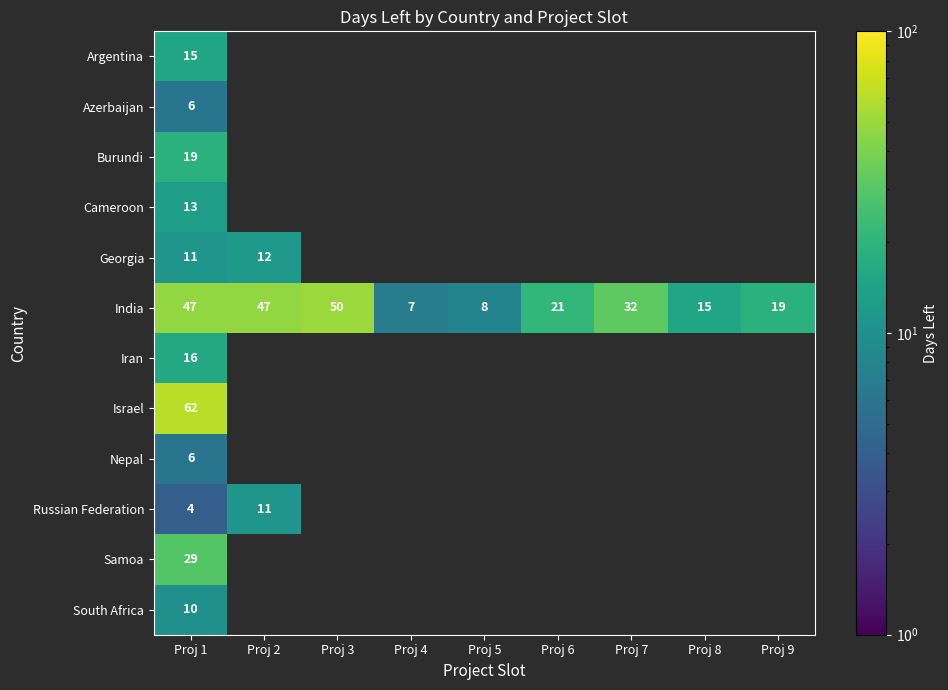

What is the spread (max minus min) of values at Proj 1?

58